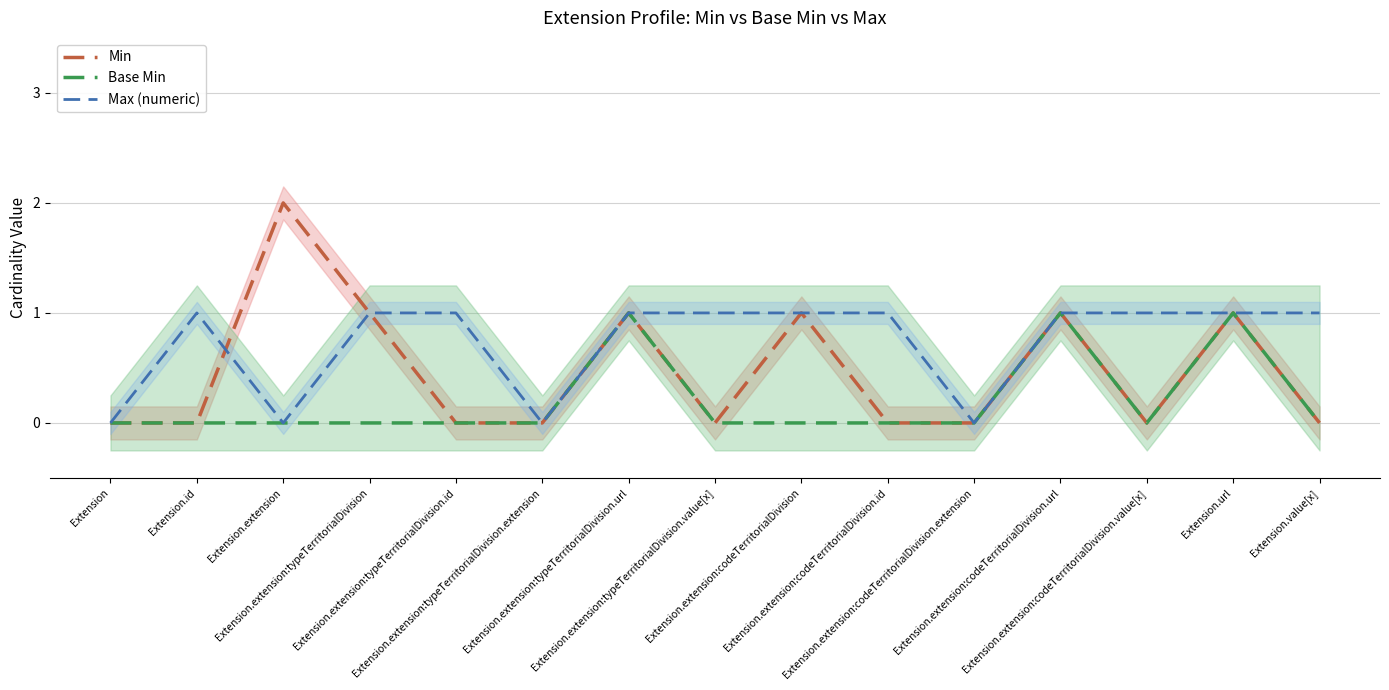

After their last crossing, which series has the higher values: Max (numeric) or Min?

Min